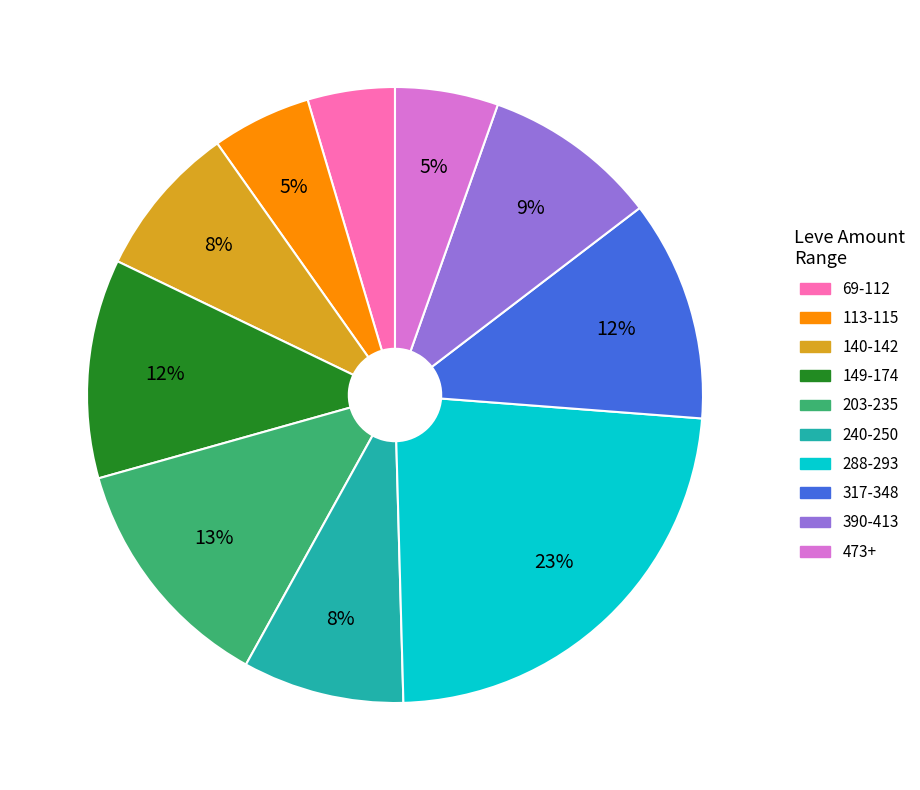

To the nearest percent, what is the average slice percentage?

10%